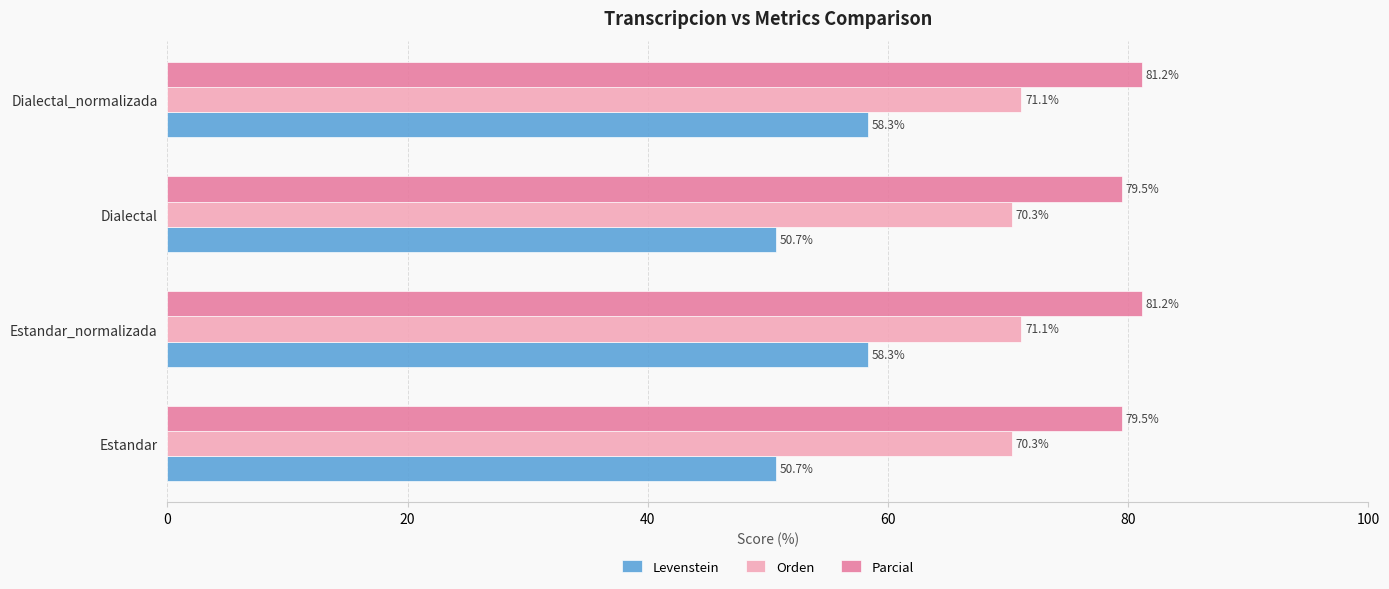

Rank the series by their average value, from lowest to highest.

Levenstein, Orden, Parcial